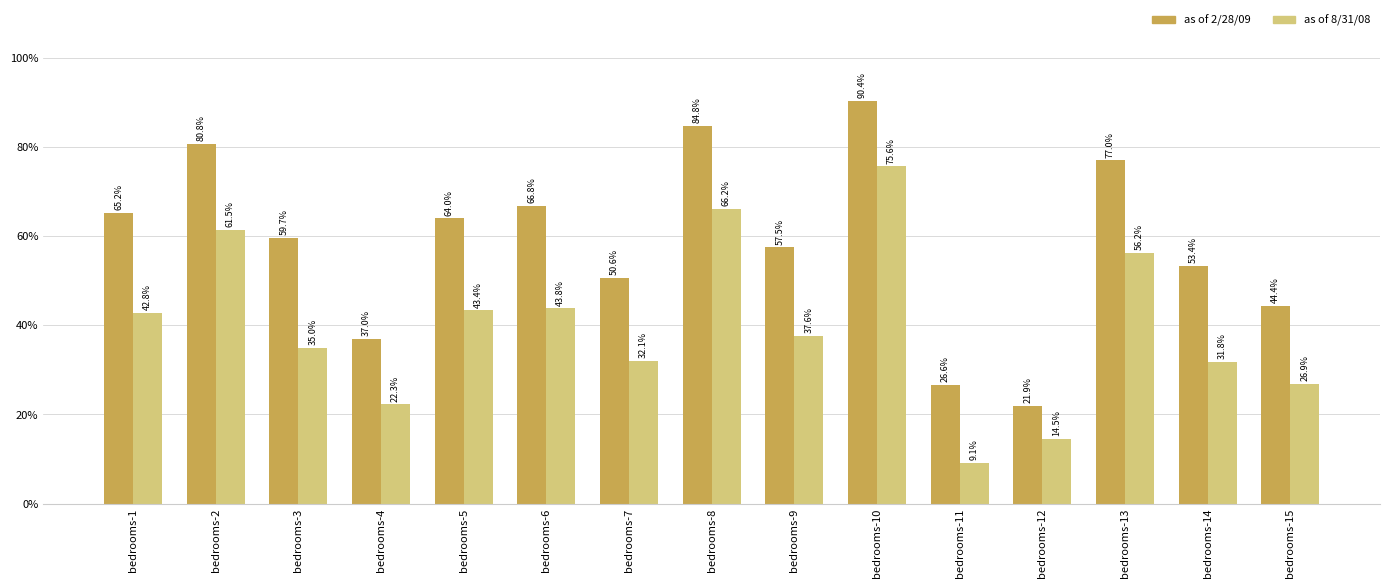

Rank the categories by as of 2/28/09 value from lowest to highest.

bedrooms-12, bedrooms-11, bedrooms-4, bedrooms-15, bedrooms-7, bedrooms-14, bedrooms-9, bedrooms-3, bedrooms-5, bedrooms-1, bedrooms-6, bedrooms-13, bedrooms-2, bedrooms-8, bedrooms-10